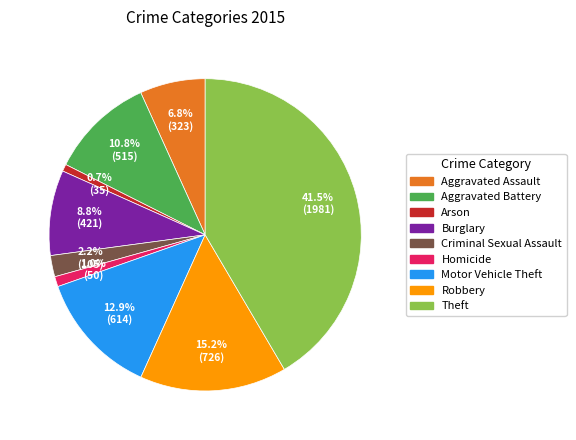

How many segments does this pie chart have?

9